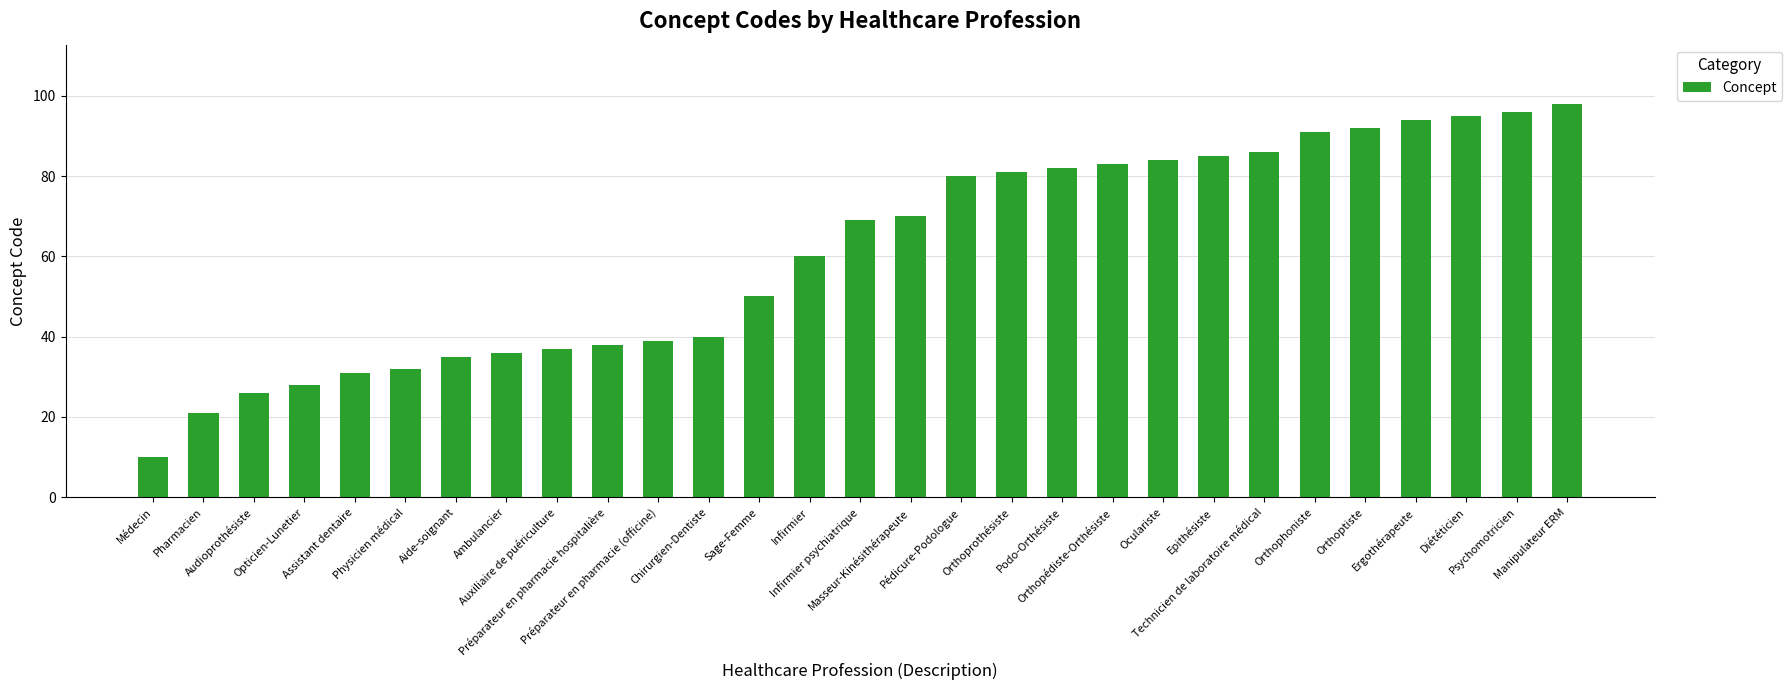

What is the sum of the values at Préparateur en pharmacie (officine) and Podo-Orthésiste?

121